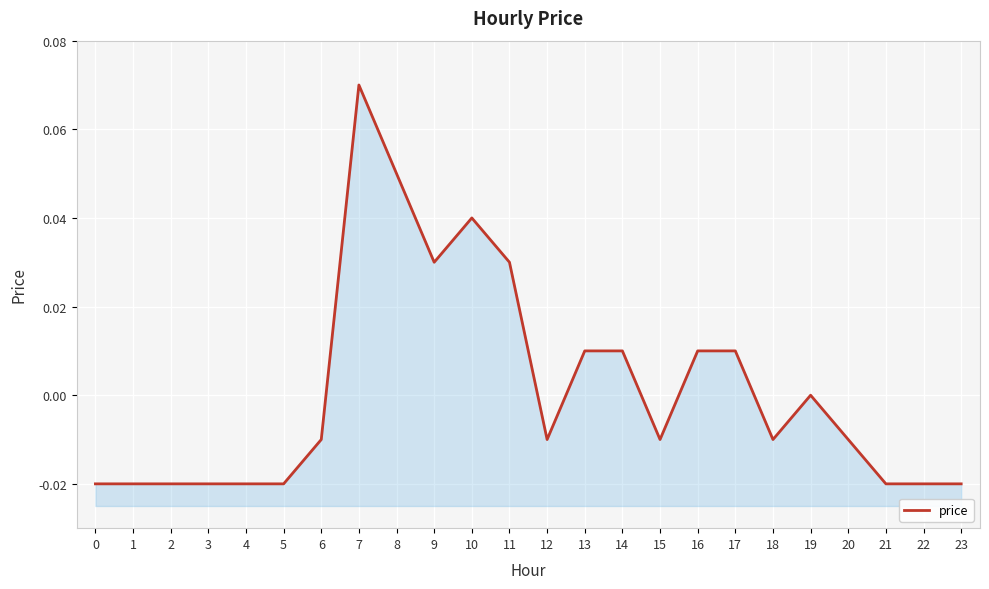

Reading left to right, extract all data points from this chart.

-0.0	-0.0	-0.0	-0.0	-0.0	-0.0	-0.0	0.1	0.1	0.0	0.0	0.0	-0.0	0.0	0.0	-0.0	0.0	0.0	-0.0	0.0	-0.0	-0.0	-0.0	-0.0